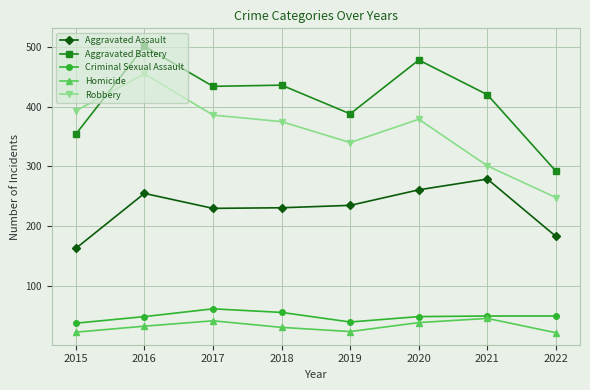

Where is the first local maximum for Robbery?

2016